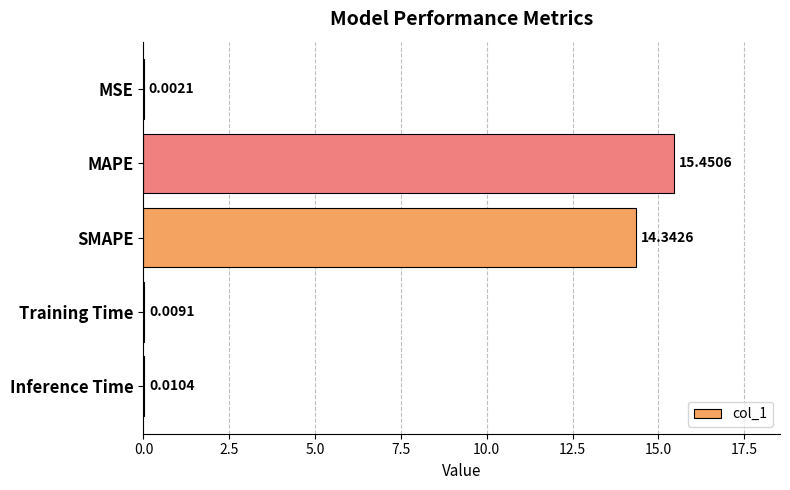

What is the average value?

6.0